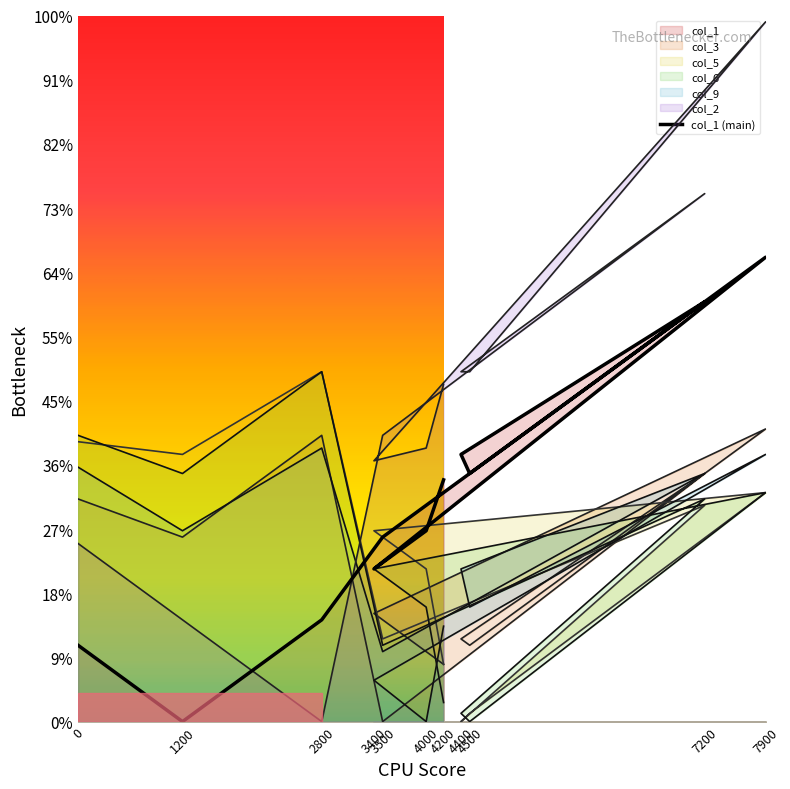

What is the sum of the values at 2800 and 4400?

5800